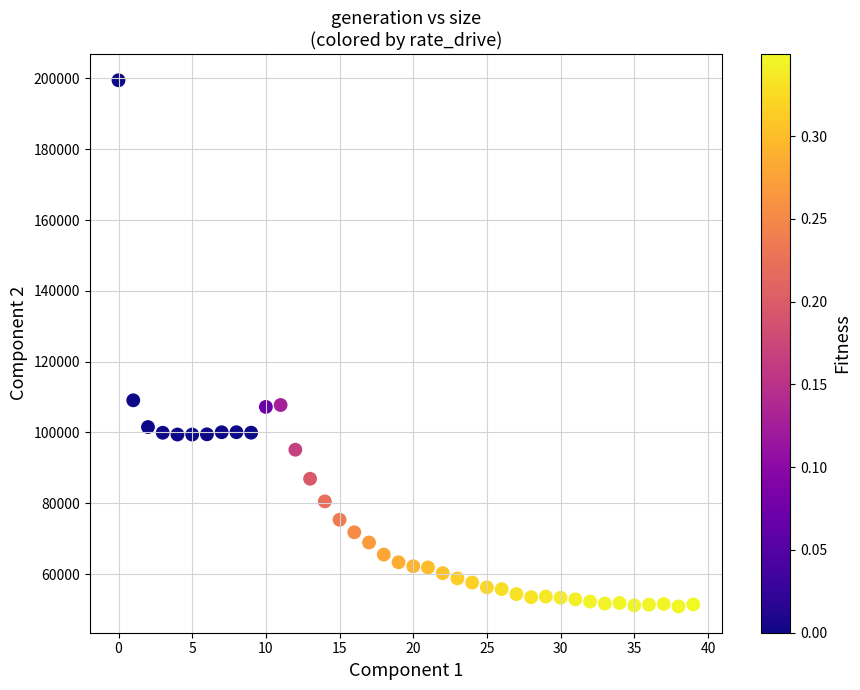

What is the range of Y values (max minus min)?

148637